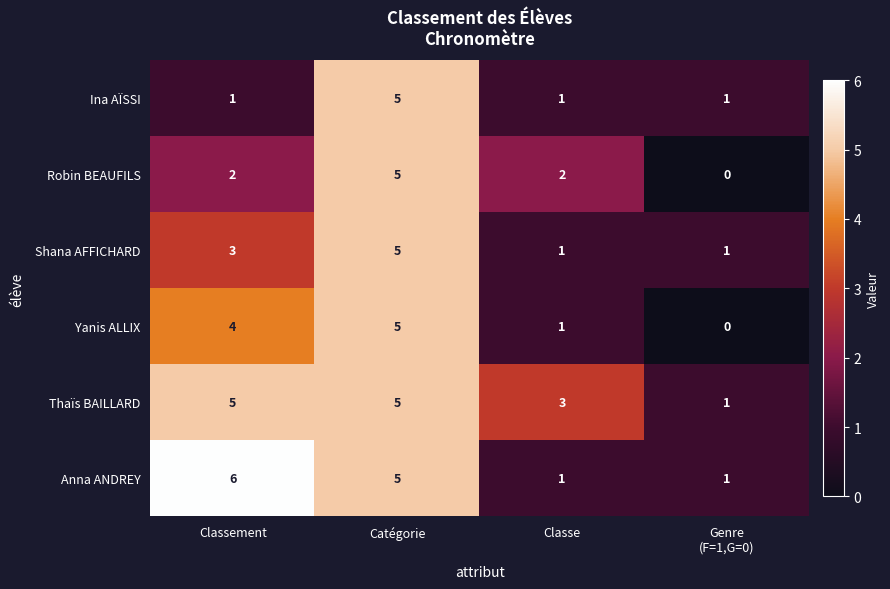

How many data points does each series have?

4